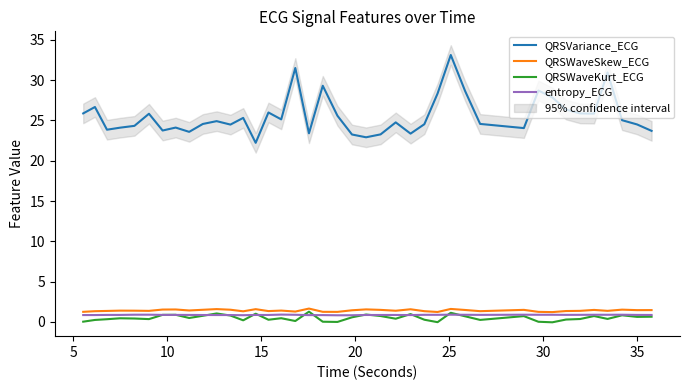

Which series has the largest range (max minus min)?

QRSVariance_ECG